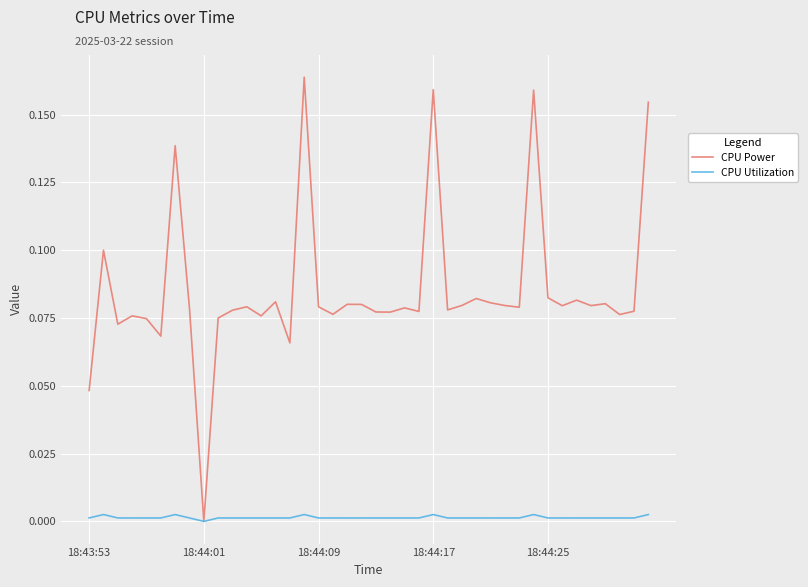

Rank the series by their maximum value, from lowest to highest.

CPU Utilization, CPU Power